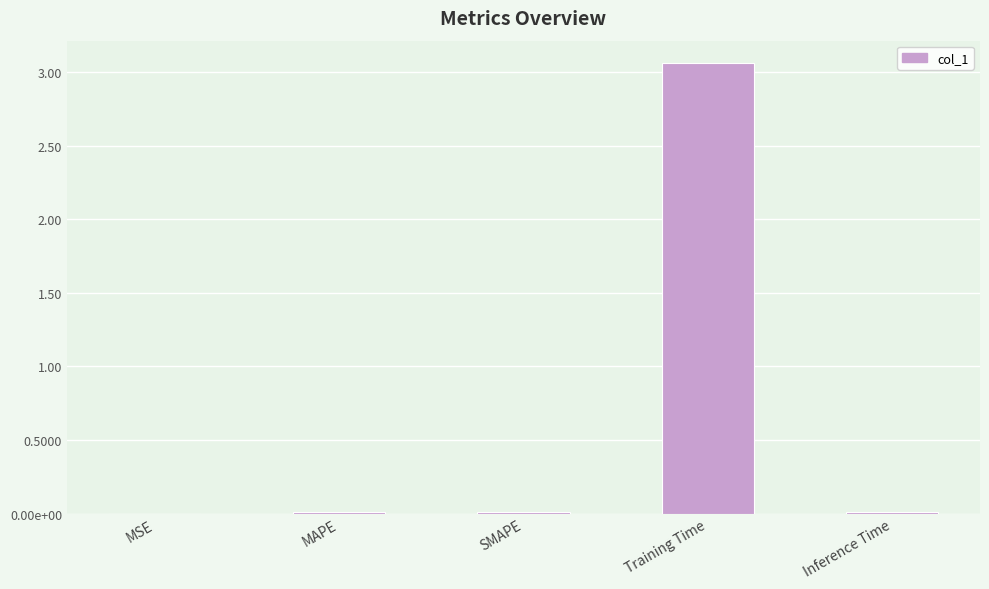

What is the sum of the values at MSE and Training Time?

3.1